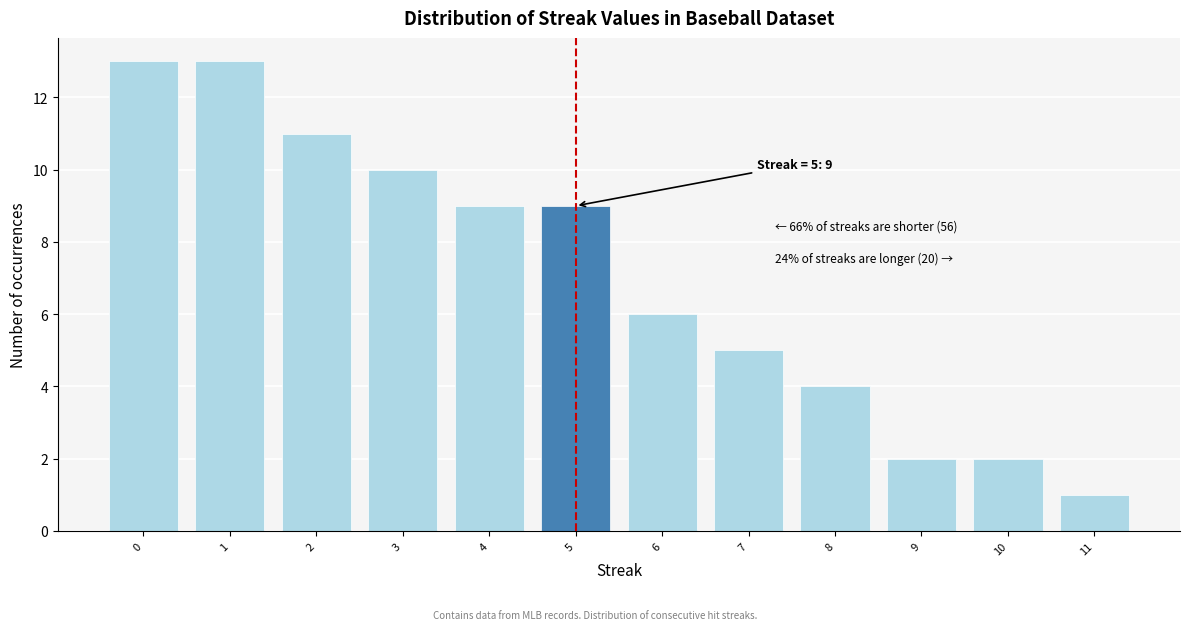

Reading right to left, extract all data points from this chart.

1	2	2	4	5	6	9	9	10	11	13	13